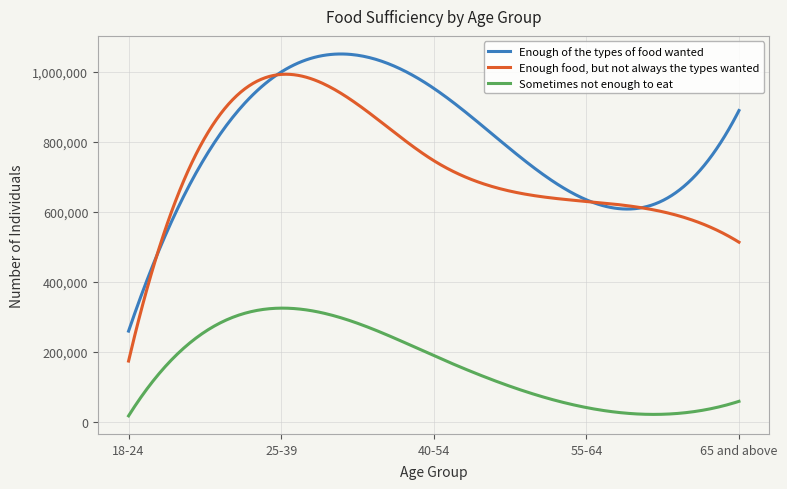

List the series in order of their peak value, highest first.

Enough of the types of food wanted, Enough food, but not always the types wanted, Sometimes not enough to eat